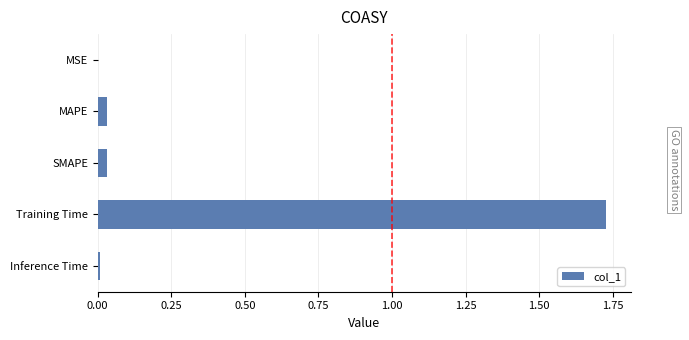

Between SMAPE and Training Time, which is larger?

Training Time